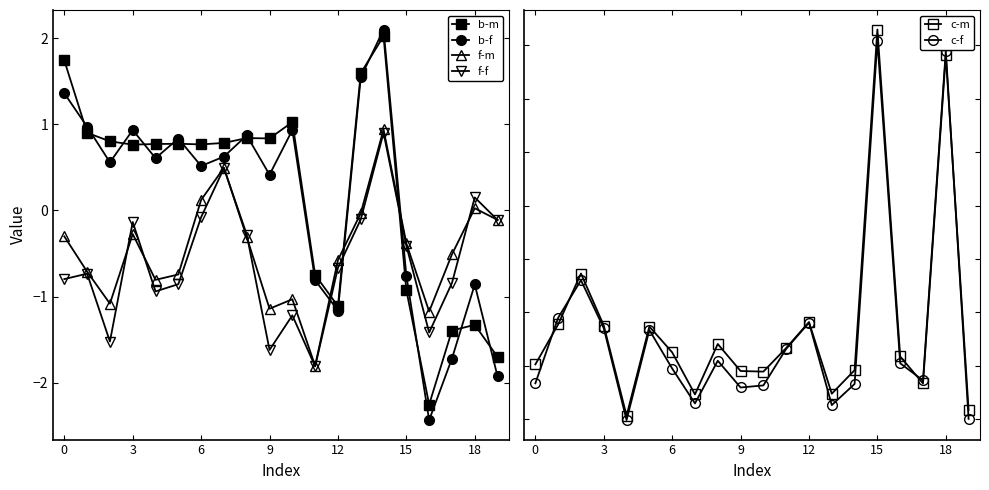

What is the minimum value for f-f?

-1.8